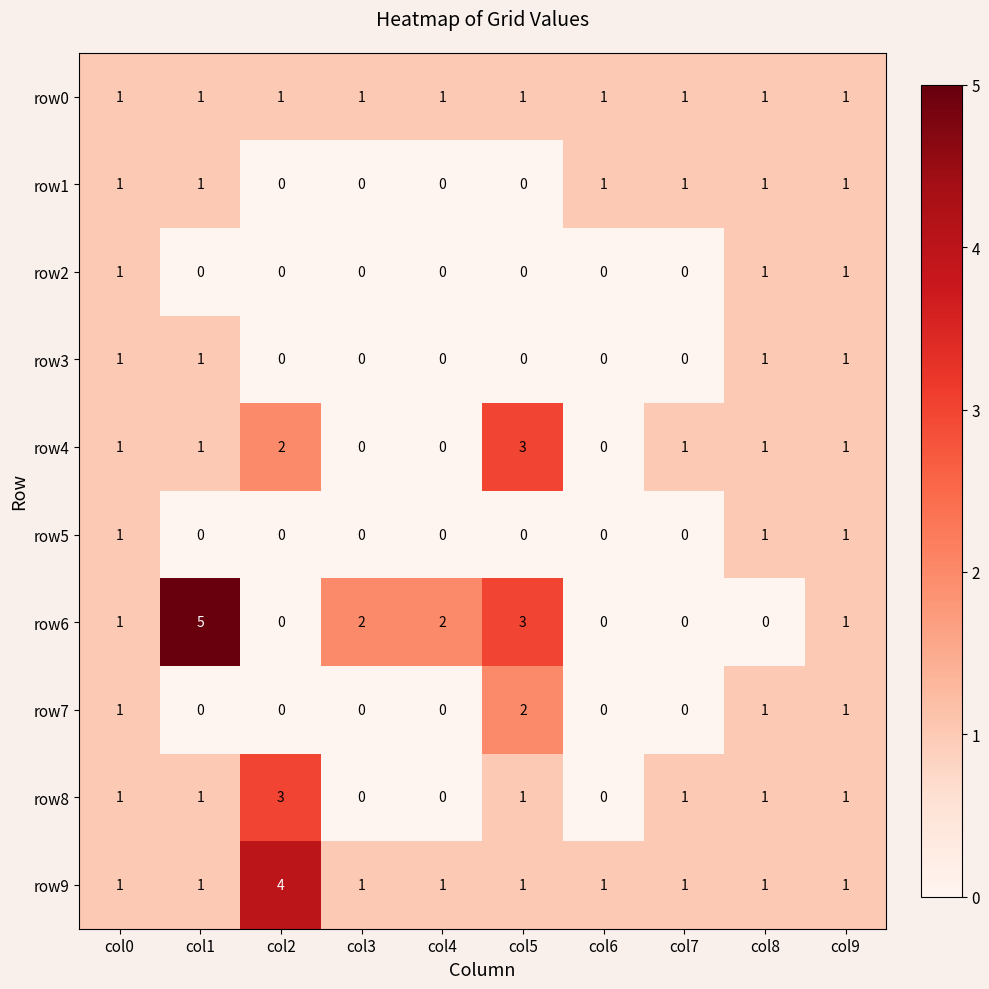

What is the total value across all series at col2?

10